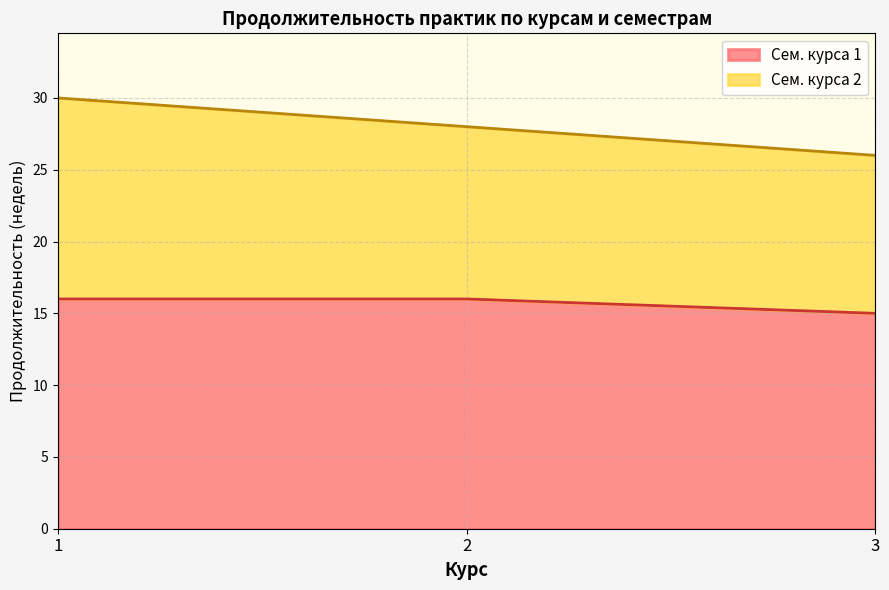

What is the minimum value for Сем. курса 1?

15